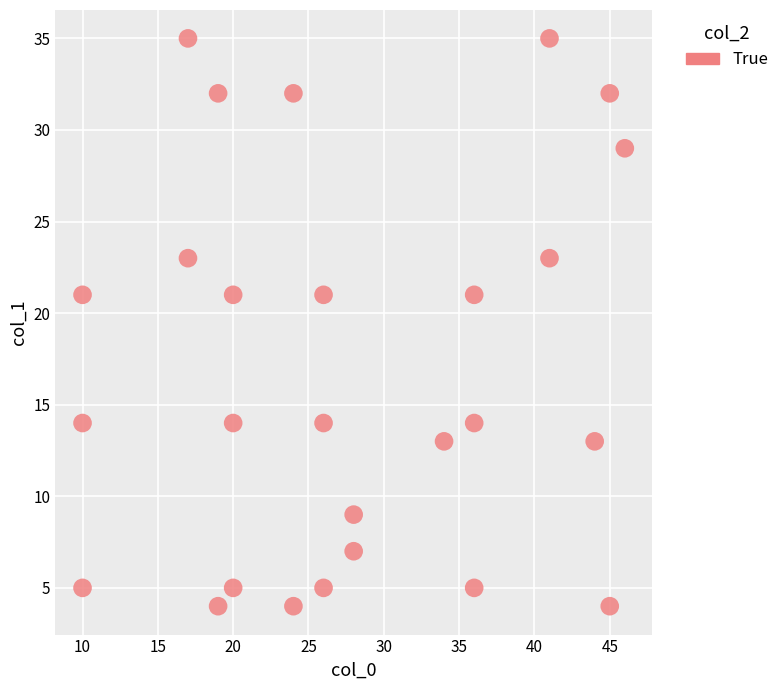

What is the range of X values (max minus min)?

36